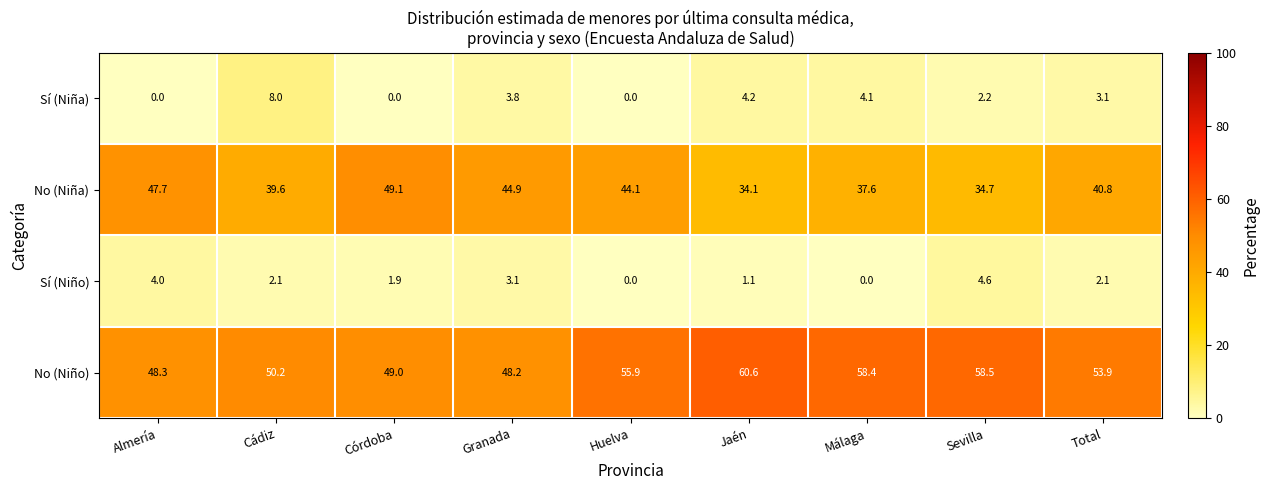

The value of Sí (Niño) at Córdoba is 1.9. True or false?

True